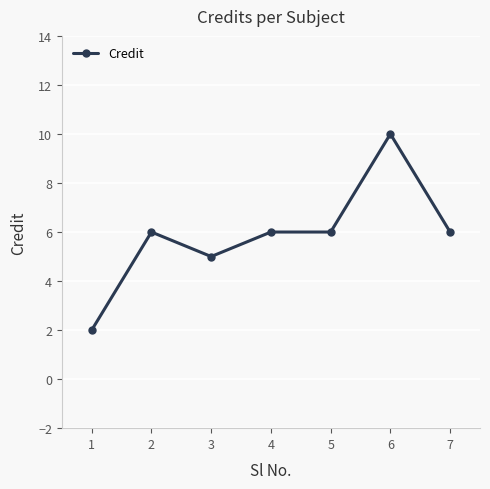

How many lines are shown in the chart?

1